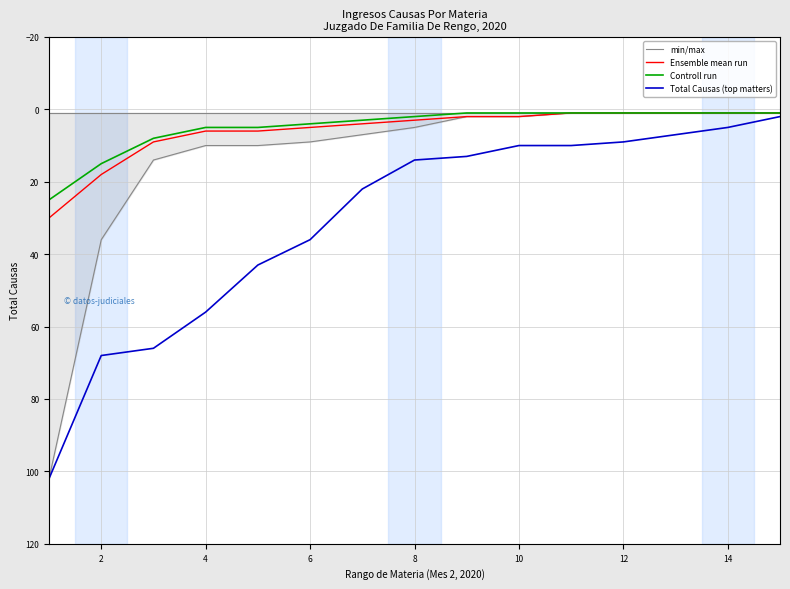

What is the maximum value shown in the chart?

102